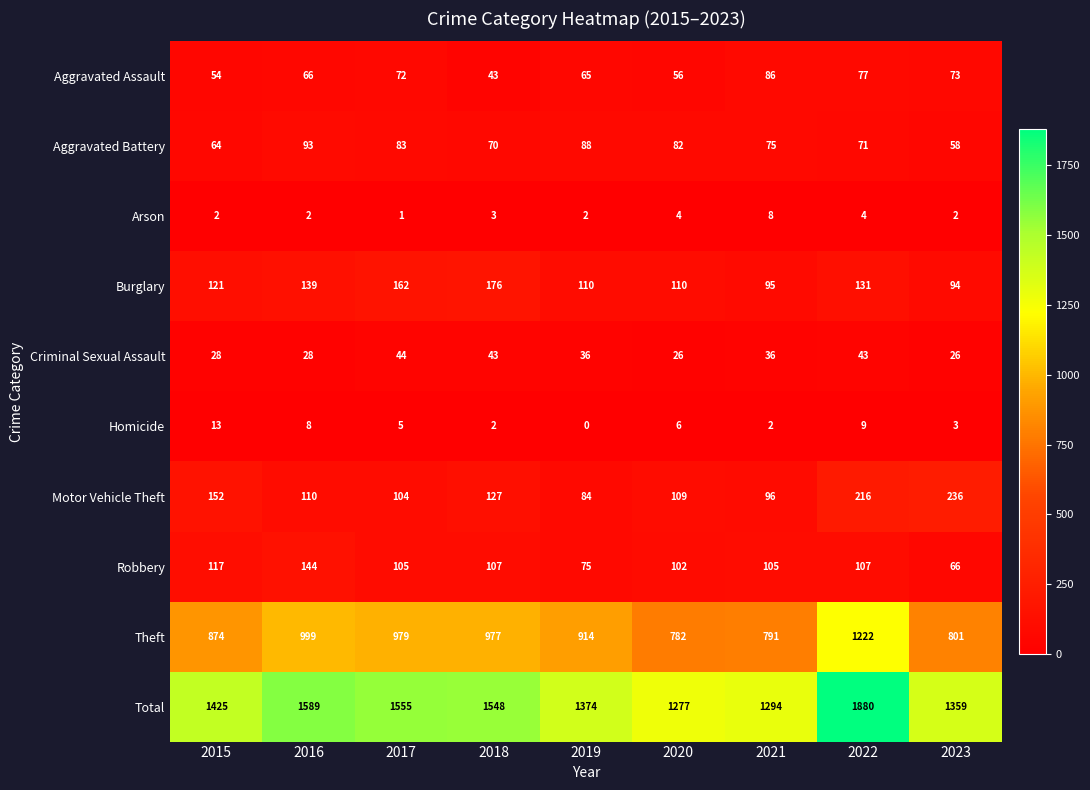

Which series has the largest total across all categories?

Total